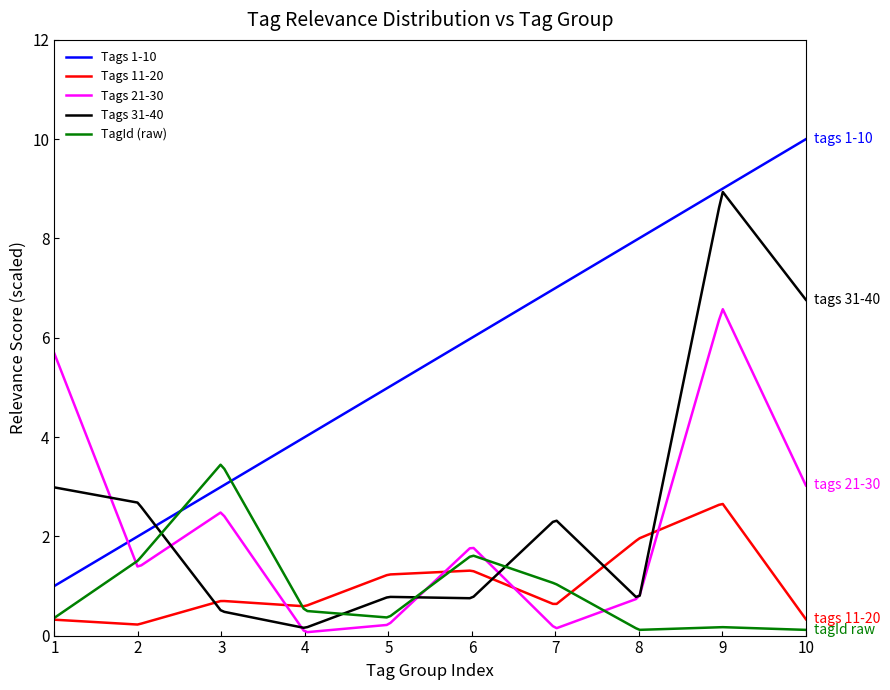

Which series has the largest total across all categories?

Tags 1-10